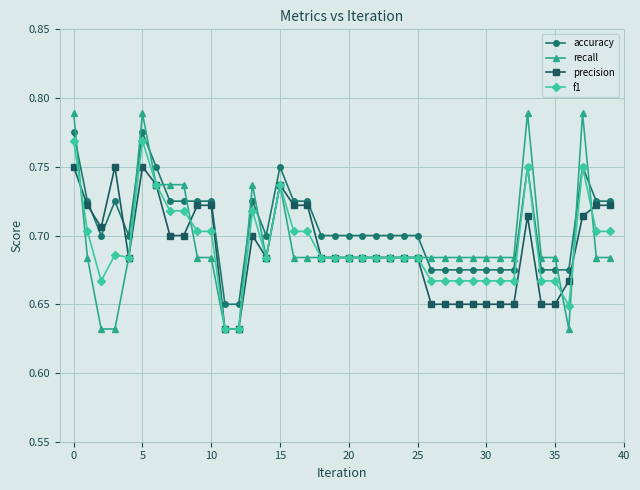

After their last crossing, which series has the higher values: accuracy or recall?

accuracy